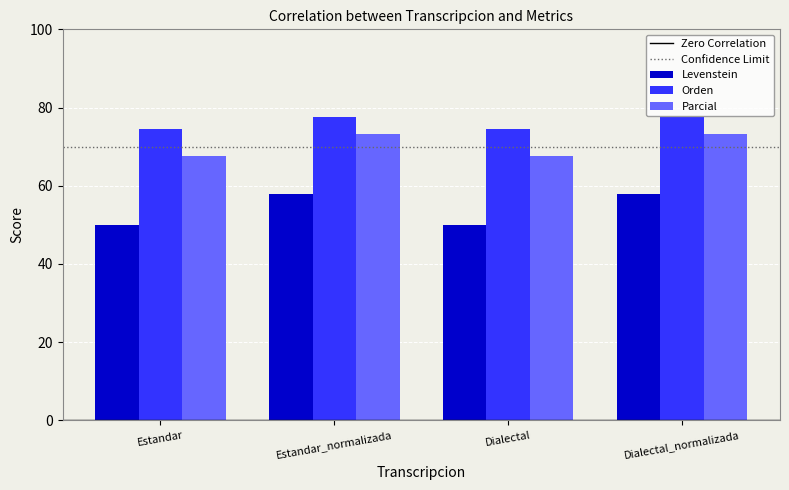

Reading left to right, what are all the values shown in this chart?

Levenstein: 50.0	57.9	50.0	57.9
Orden: 74.4	77.6	74.4	77.6
Parcial: 67.7	73.3	67.7	73.3